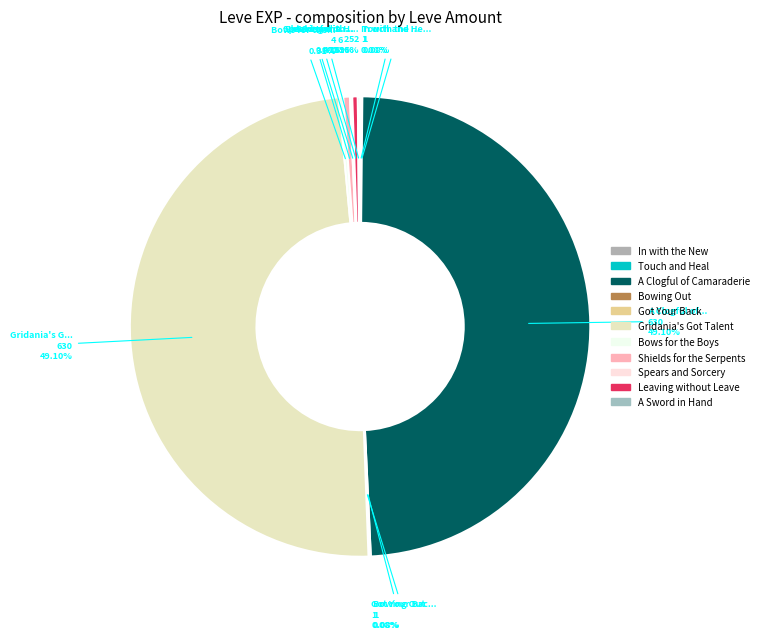

True or false: Spears and Sorcery accounts for 0% of the total.

True